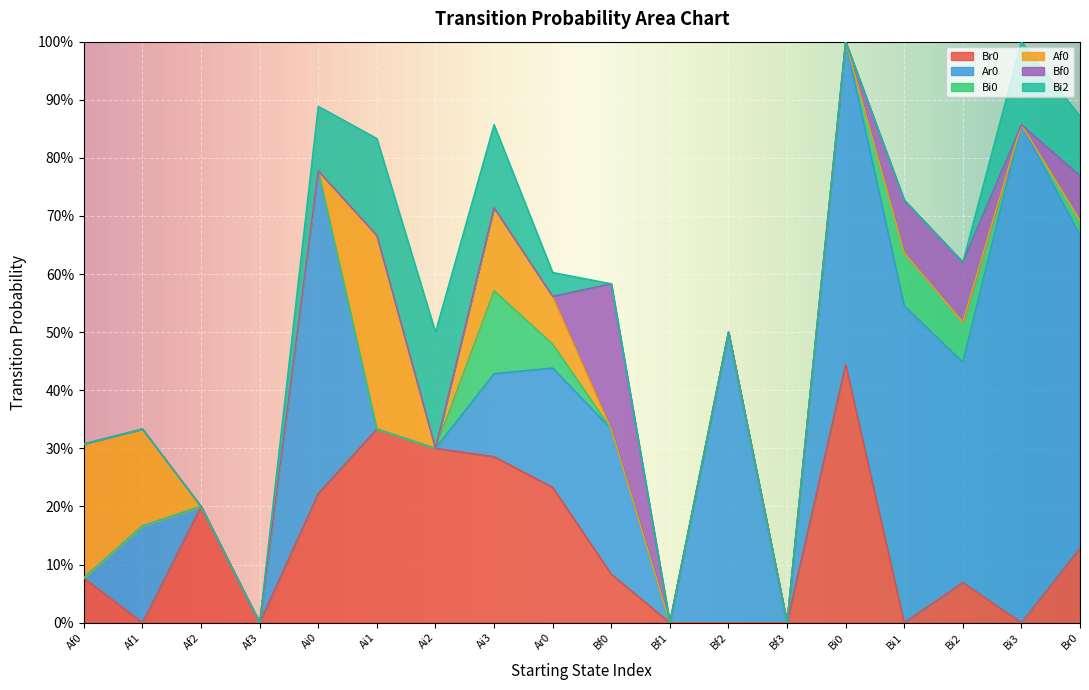

Reading left to right, transcribe all the data shown in this chart.

Br0: Af0=0.1	Af1=0.0	Af2=0.2	Af3=0.0	Ai0=0.2	Ai1=0.3	Ai2=0.3	Ai3=0.3	Ar0=0.2	Bf0=0.1	Bf1=0.0	Bf2=0.0	Bf3=0.0	Bi0=0.4	Bi1=0.0	Bi2=0.1	Bi3=0.0	Br0=0.1
Ar0: Af0=0.0	Af1=0.2	Af2=0.0	Af3=0.0	Ai0=0.6	Ai1=0.0	Ai2=0.0	Ai3=0.1	Ar0=0.2	Bf0=0.2	Bf1=0.0	Bf2=0.5	Bf3=0.0	Bi0=0.6	Bi1=0.5	Bi2=0.4	Bi3=0.9	Br0=0.5
Bi0: Af0=0.0	Af1=0.0	Af2=0.0	Af3=0.0	Ai0=0.0	Ai1=0.0	Ai2=0.0	Ai3=0.1	Ar0=0.0	Bf0=0.0	Bf1=0.0	Bf2=0.0	Bf3=0.0	Bi0=0.0	Bi1=0.1	Bi2=0.1	Bi3=0.0	Br0=0.0
Af0: Af0=0.2	Af1=0.2	Af2=0.0	Af3=0.0	Ai0=0.0	Ai1=0.3	Ai2=0.0	Ai3=0.1	Ar0=0.1	Bf0=0.0	Bf1=0.0	Bf2=0.0	Bf3=0.0	Bi0=0.0	Bi1=0.0	Bi2=0.0	Bi3=0.0	Br0=0.0
Bf0: Af0=0.0	Af1=0.0	Af2=0.0	Af3=0.0	Ai0=0.0	Ai1=0.0	Ai2=0.0	Ai3=0.0	Ar0=0.0	Bf0=0.2	Bf1=0.0	Bf2=0.0	Bf3=0.0	Bi0=0.0	Bi1=0.1	Bi2=0.1	Bi3=0.0	Br0=0.1
Bi2: Af0=0.0	Af1=0.0	Af2=0.0	Af3=0.0	Ai0=0.1	Ai1=0.2	Ai2=0.2	Ai3=0.1	Ar0=0.0	Bf0=0.0	Bf1=0.0	Bf2=0.0	Bf3=0.0	Bi0=0.0	Bi1=0.0	Bi2=0.0	Bi3=0.1	Br0=0.1